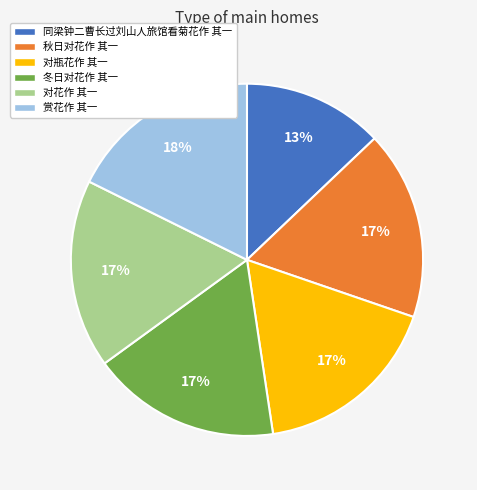

Is there a majority slice in this chart?

No